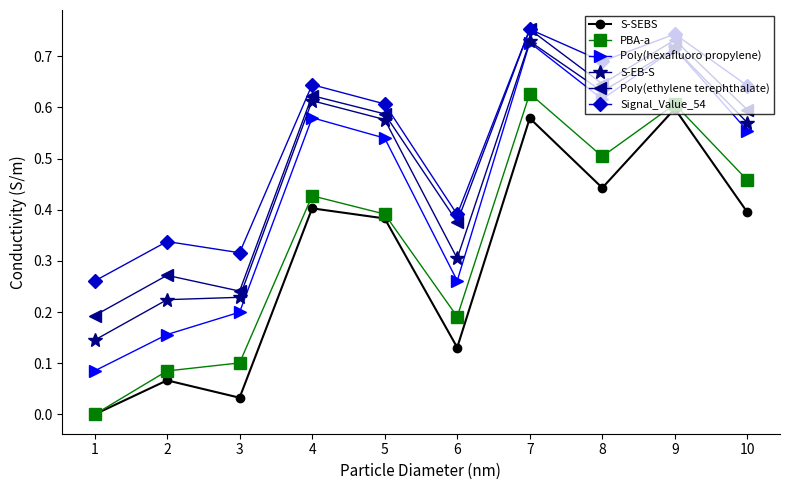

What is the sum of the Poly(hexafluoro propylene) values at 7 and 10?

1.3